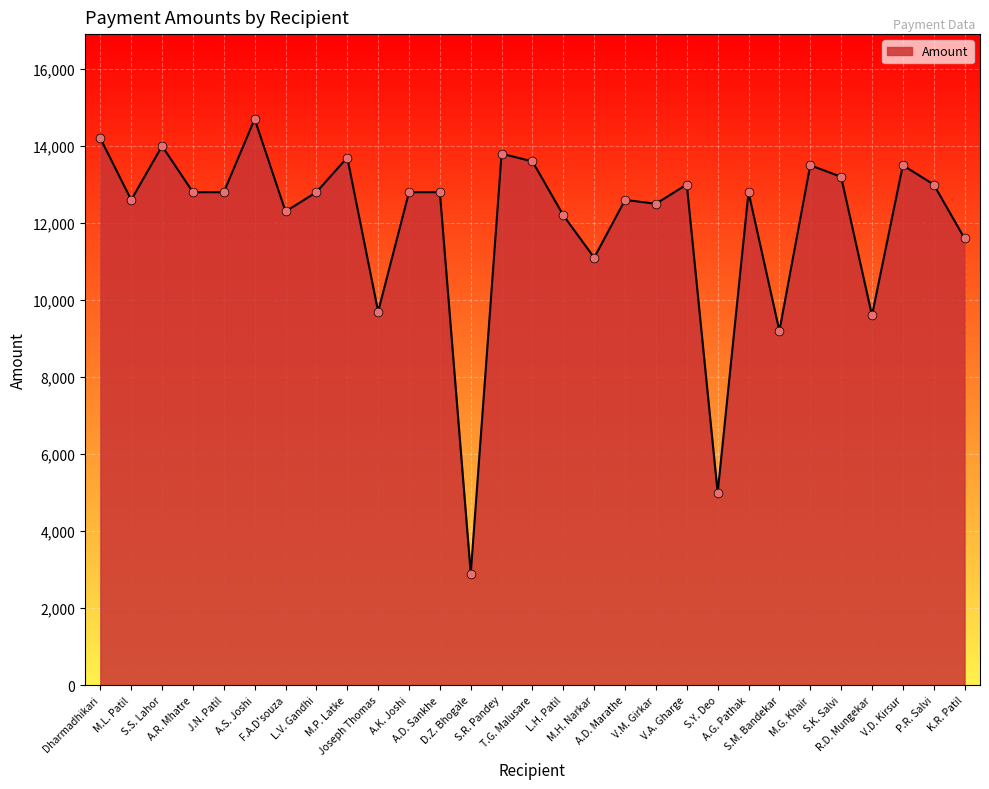

What is the ratio of the value at S.S. Lahor to the value at S.Y. Deo?

2.8